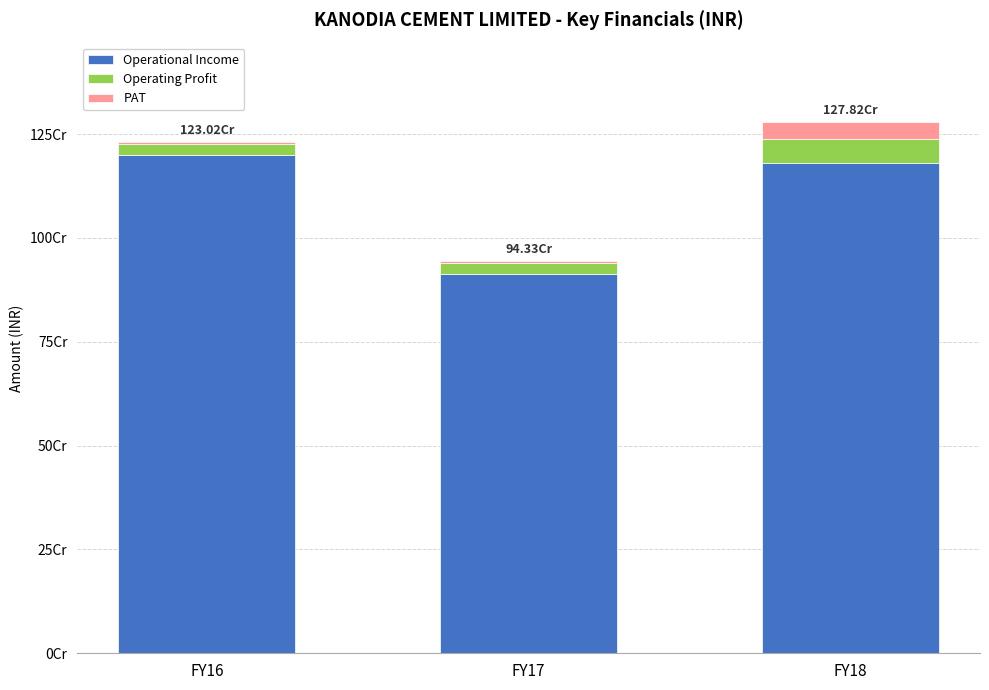

Does the chart contain stacked bars?

Yes